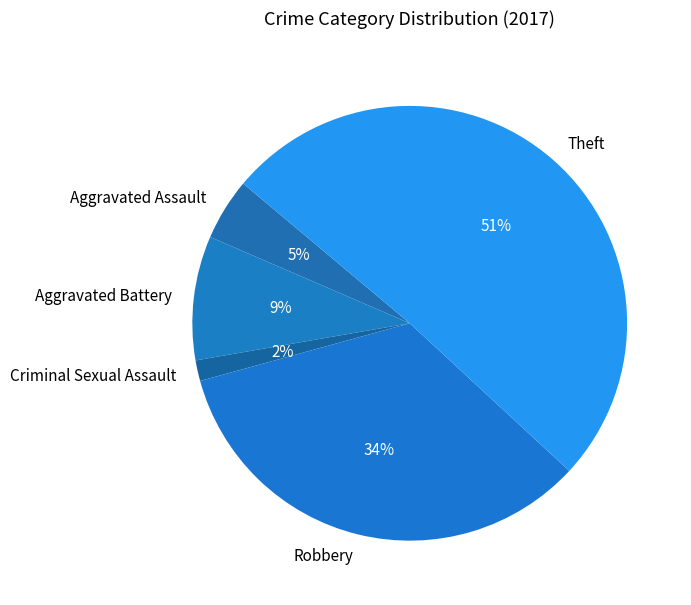

Is it true that Aggravated Battery is 1% of the pie?

False